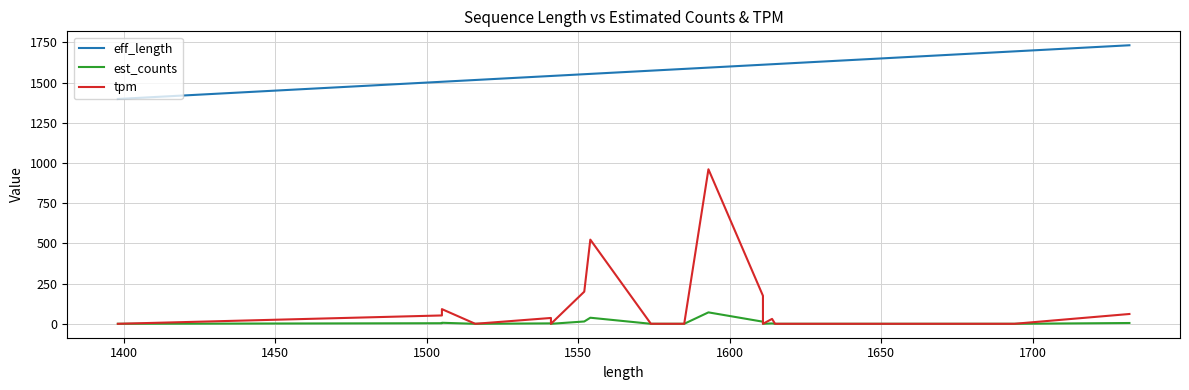

Count the number of data series in this chart.

3